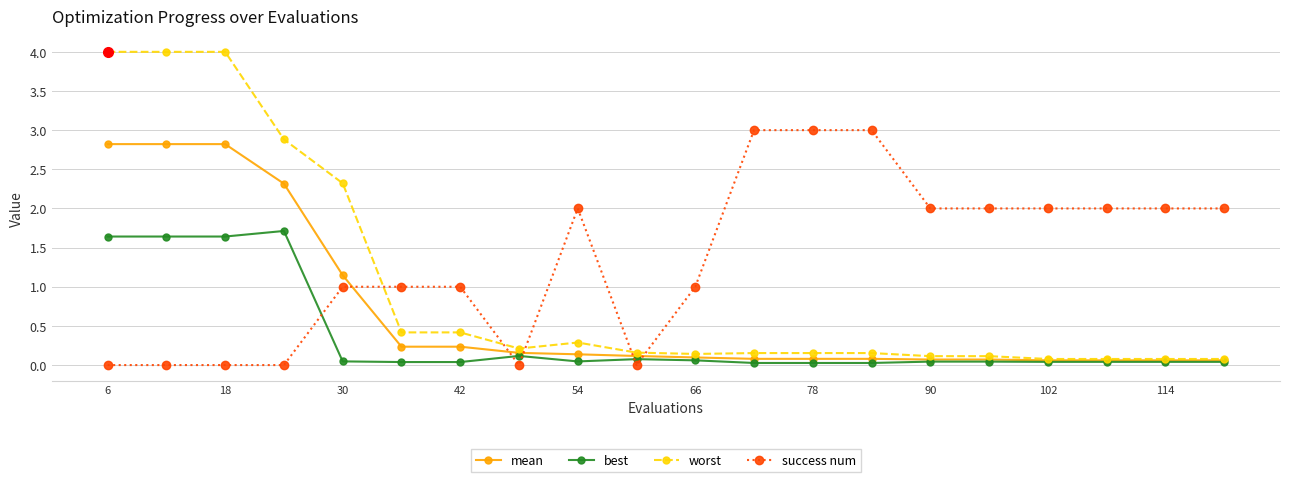

Which series has the largest total across all categories?

success num